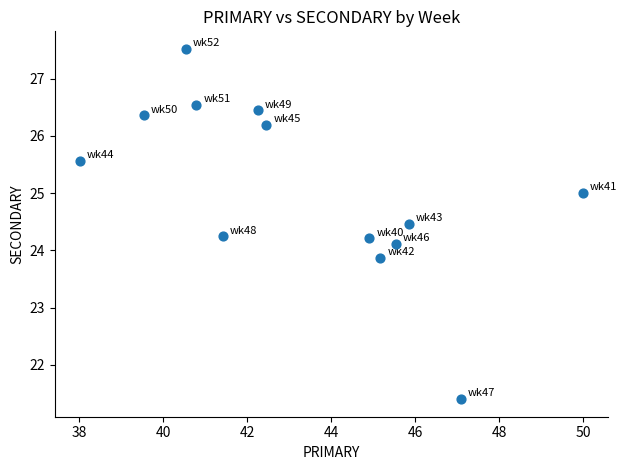

What is the range of X values (max minus min)?

12.0